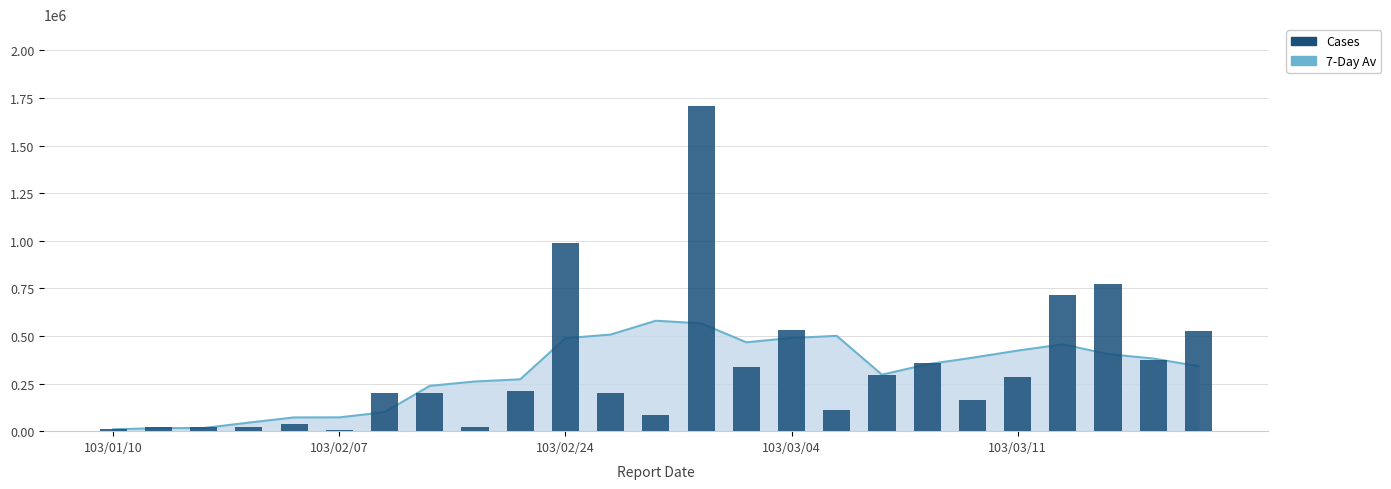

What is the difference between the maximum and minimum values?

1705000